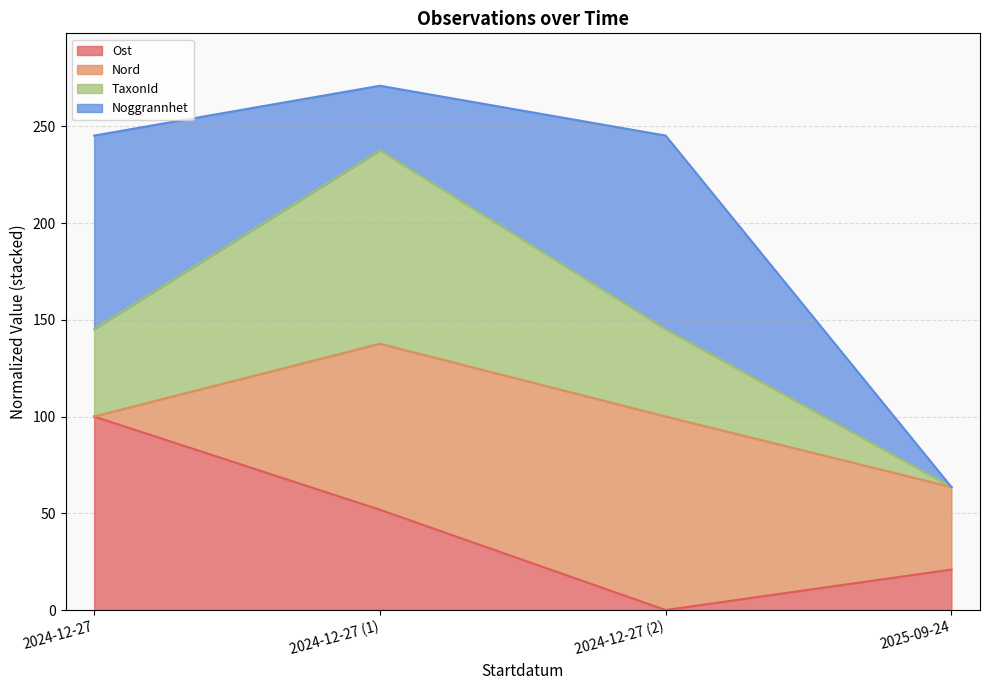

The value of Ost at 2024-12-27 (2) is 38.1. True or false?

False